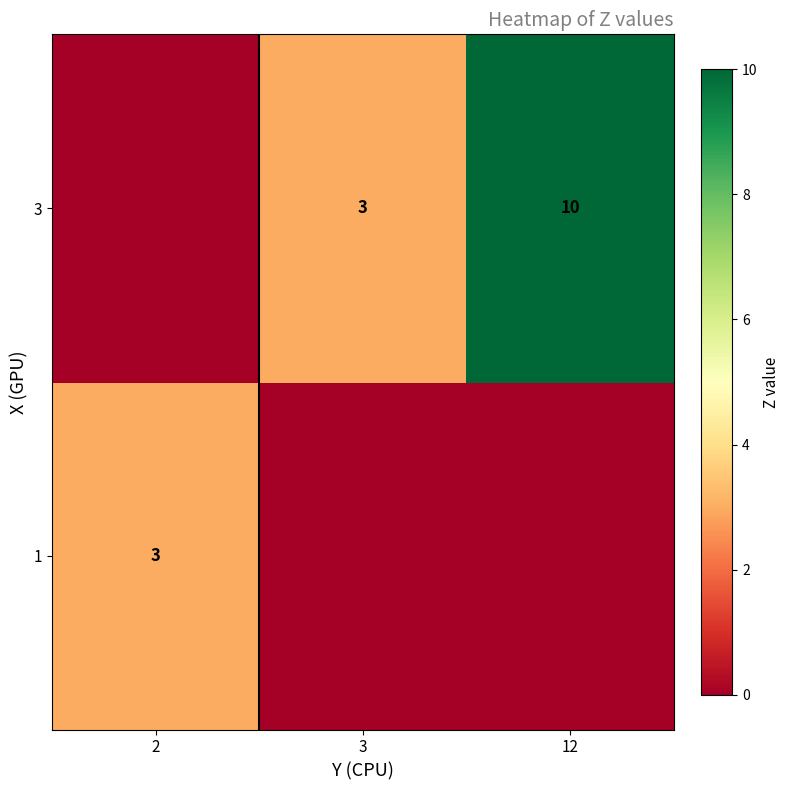

At how many categories does at least one series exceed 4?

1